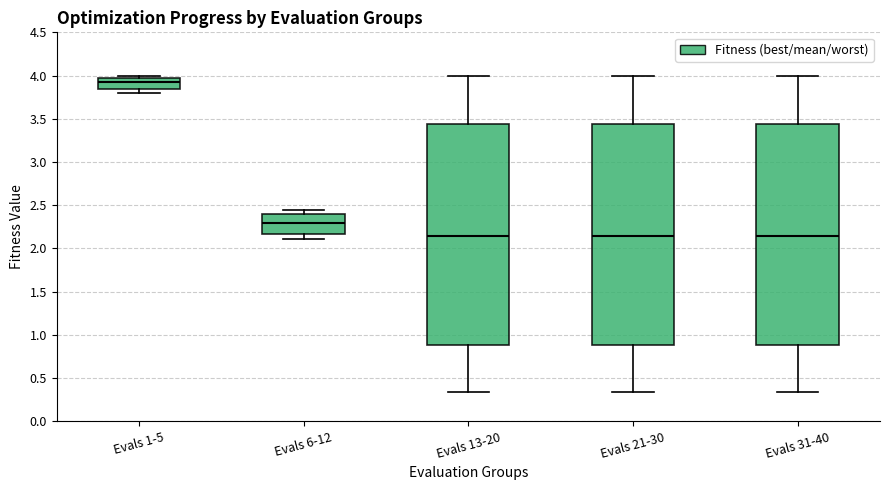

Reading left to right, read every box against the y-axis: the position of its median line, the range the box covers, and the ends of its whiskers. The values are not printed on the chart, so give them approximately, as read against the axis.

Evals 1-5: median 3.90, box 3.85 to 4.00, whiskers 3.80 to 4.00 (just above the box's upper edge)
Evals 6-12: median 2.30, box 2.15 to 2.40, whiskers 2.10 to 2.45
Evals 13-20: median 2.15, box 0.90 to 3.45, whiskers 0.35 to 4.00
Evals 21-30: median 2.15, box 0.90 to 3.45, whiskers 0.35 to 4.00
Evals 31-40: median 2.15, box 0.90 to 3.45, whiskers 0.35 to 4.00